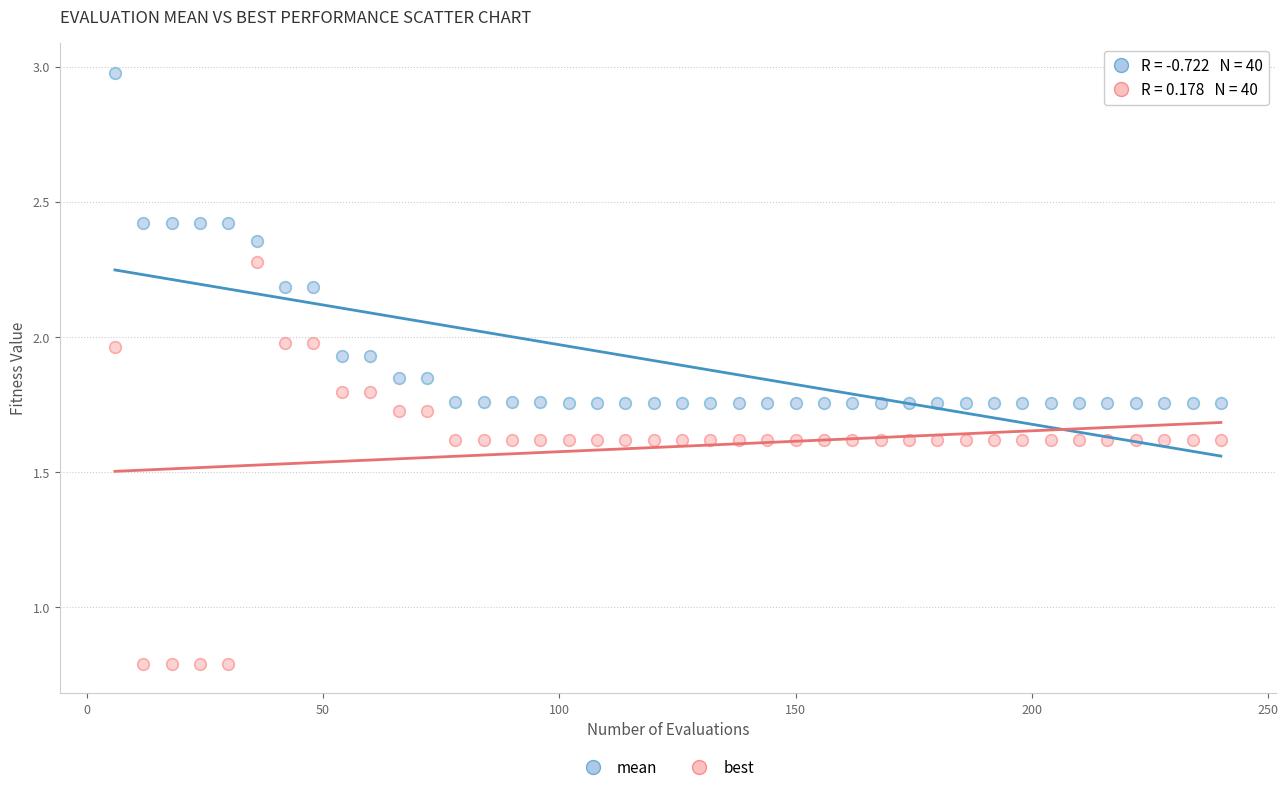

Which series has the widest spread of Y values?

best